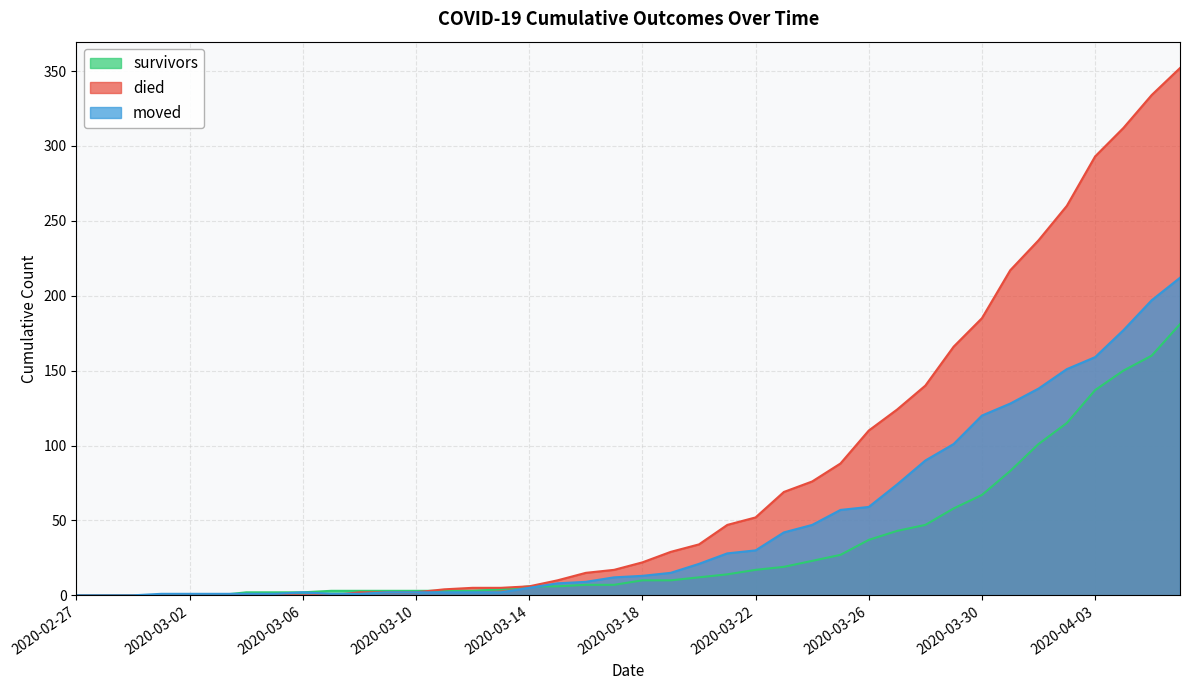

What is the label of the 6th point from the right?

2020-04-01